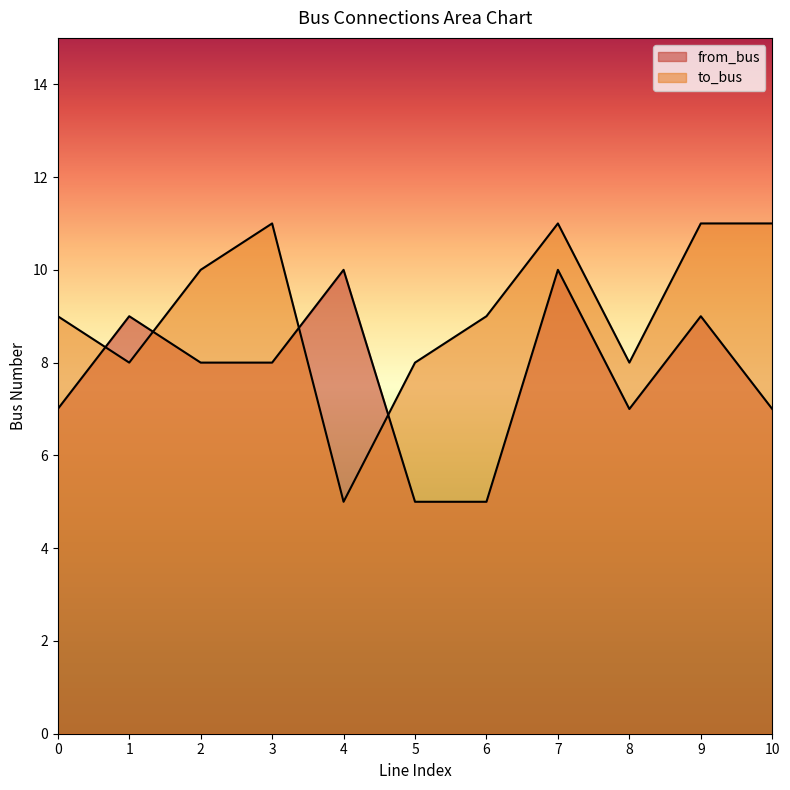

True or false: to_bus has a value of 8 at 8.

True